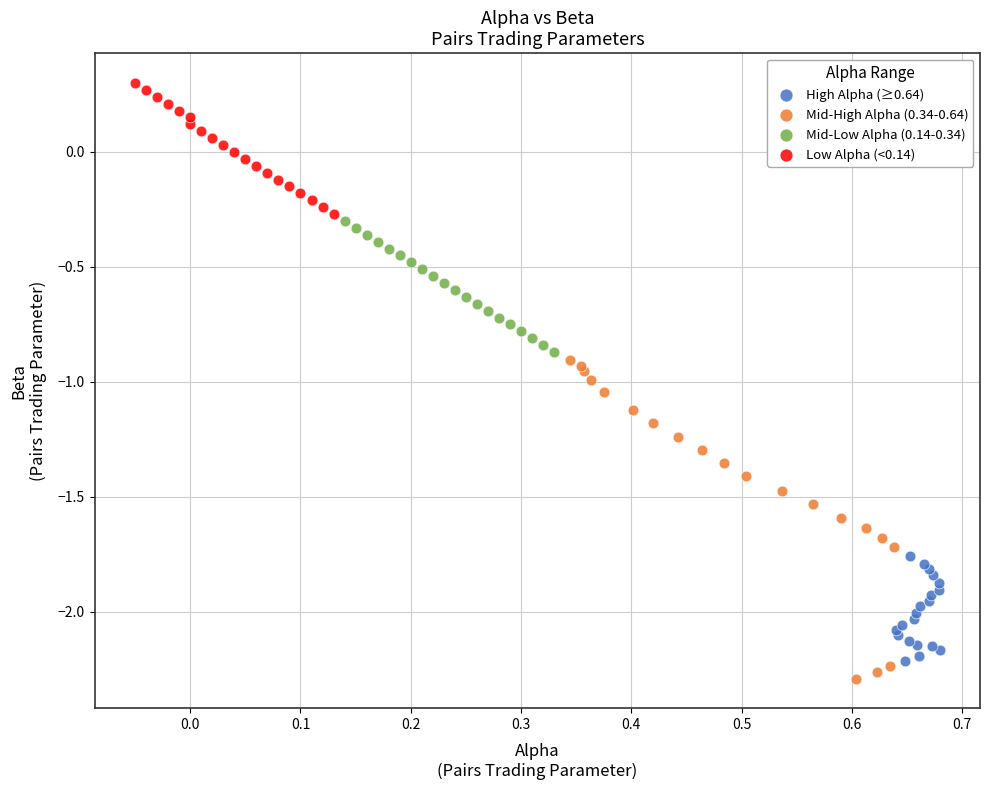

Which series has the widest spread of Y values?

Mid-High Alpha (0.34-0.64)